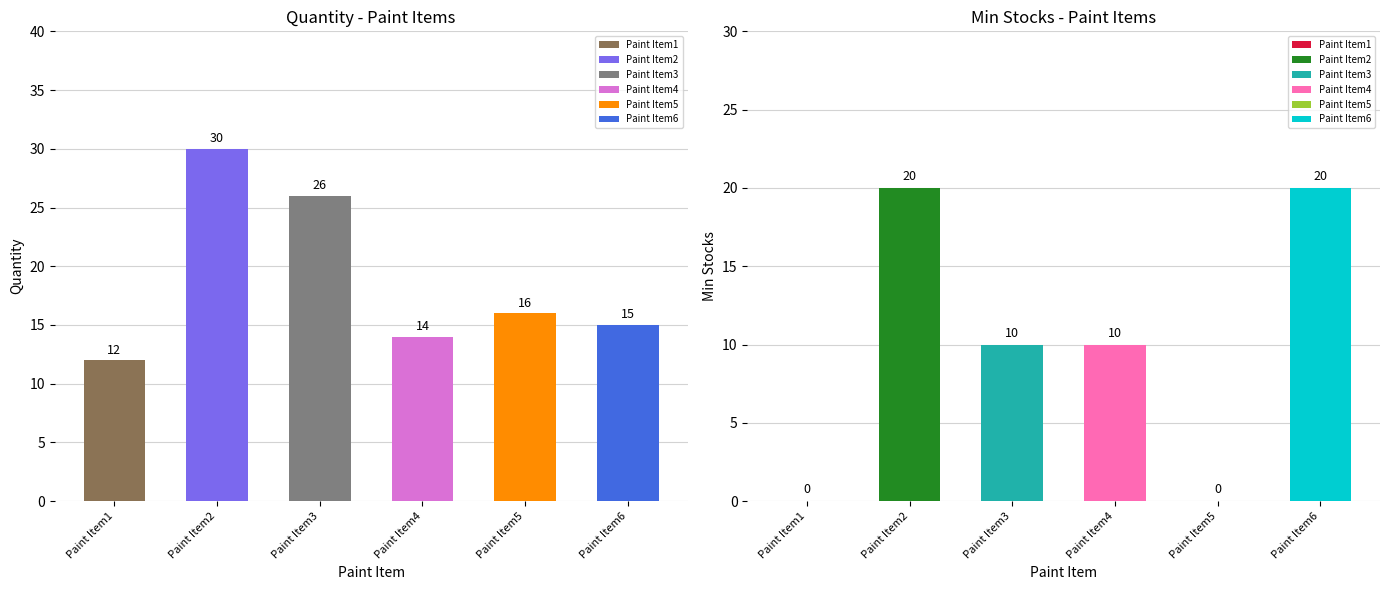

The Min Stocks series shows 27 at Paint Item6. True or false?

False